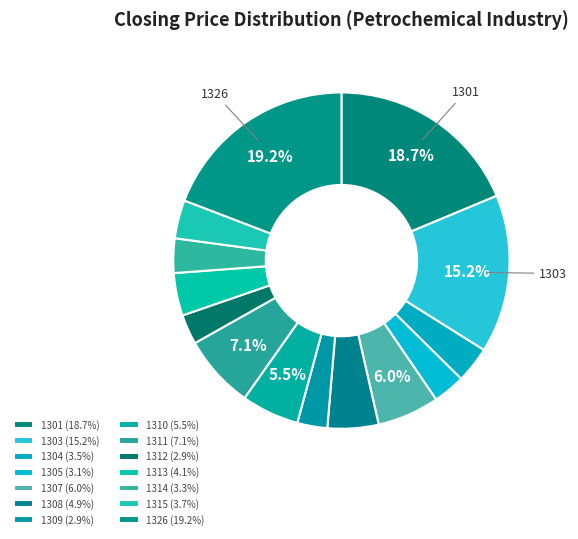

The 1308 slice represents 5% of the pie. True or false?

True